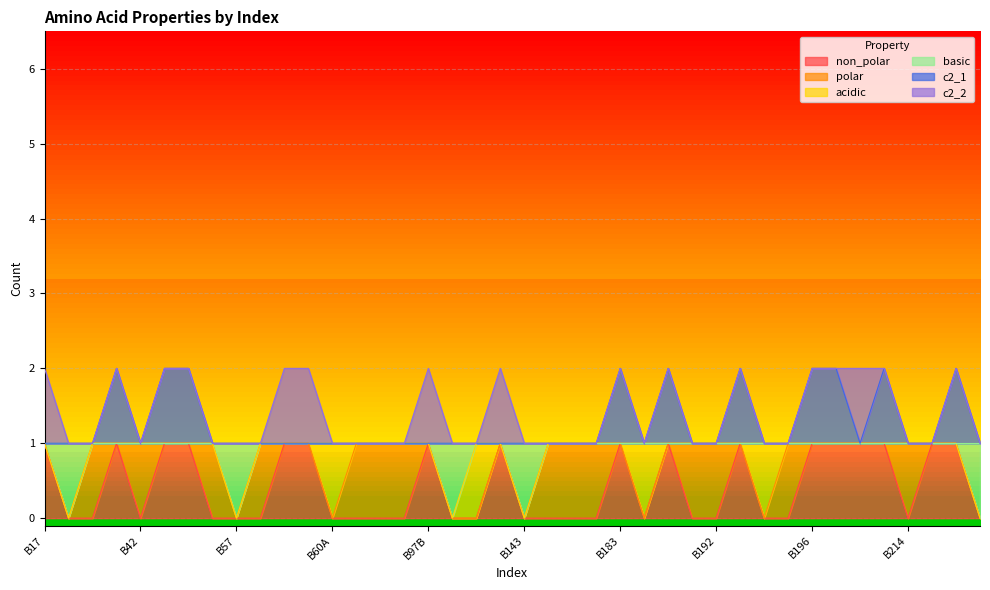

At how many categories does at least one series exceed 0?

40